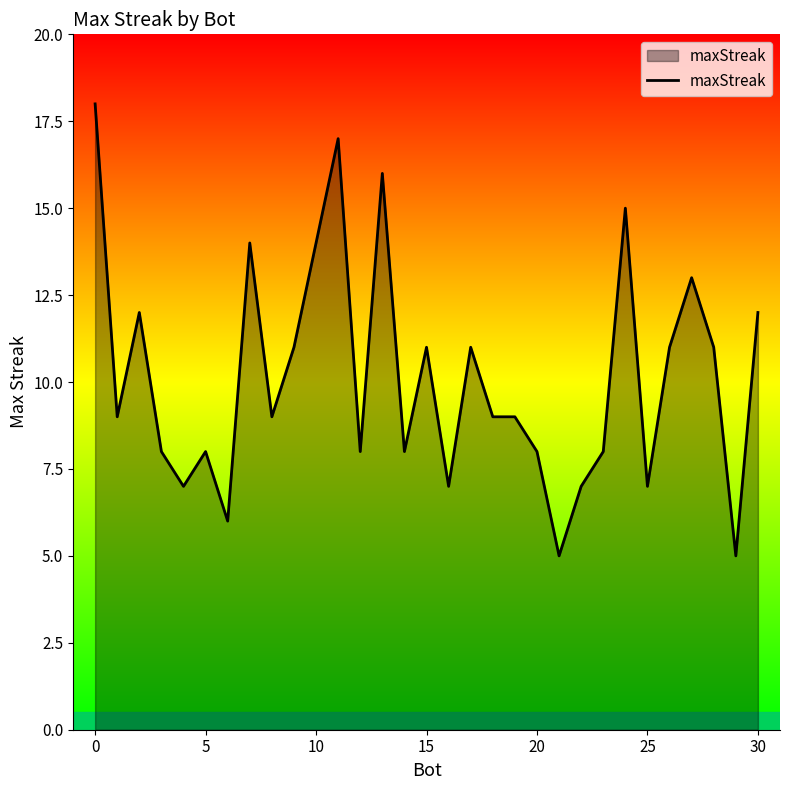

What is the maximum value shown in the chart?

18